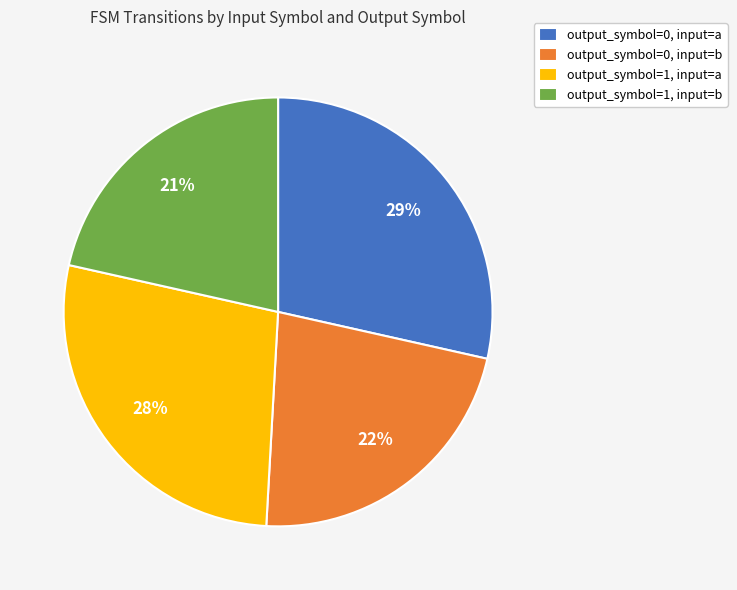

Between output_symbol=1, input=a and output_symbol=1, input=b, which is larger?

output_symbol=1, input=a